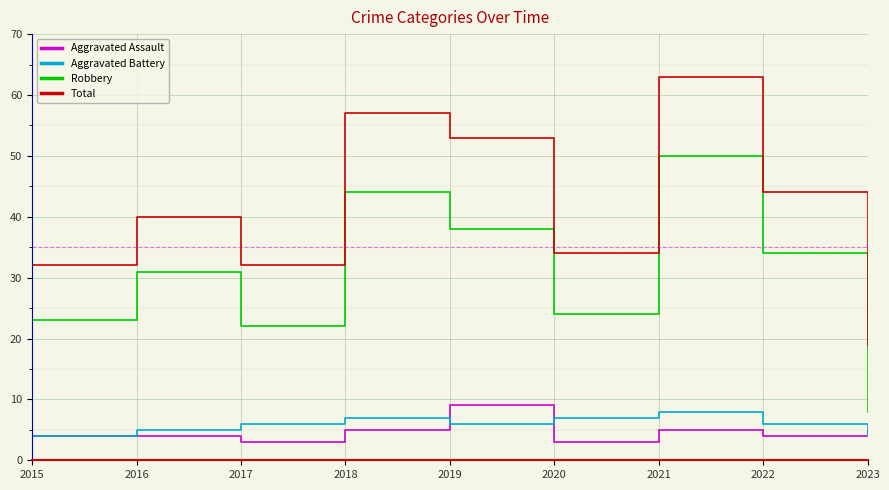

True or false: Aggravated Assault and Robbery intersect in this chart.

False